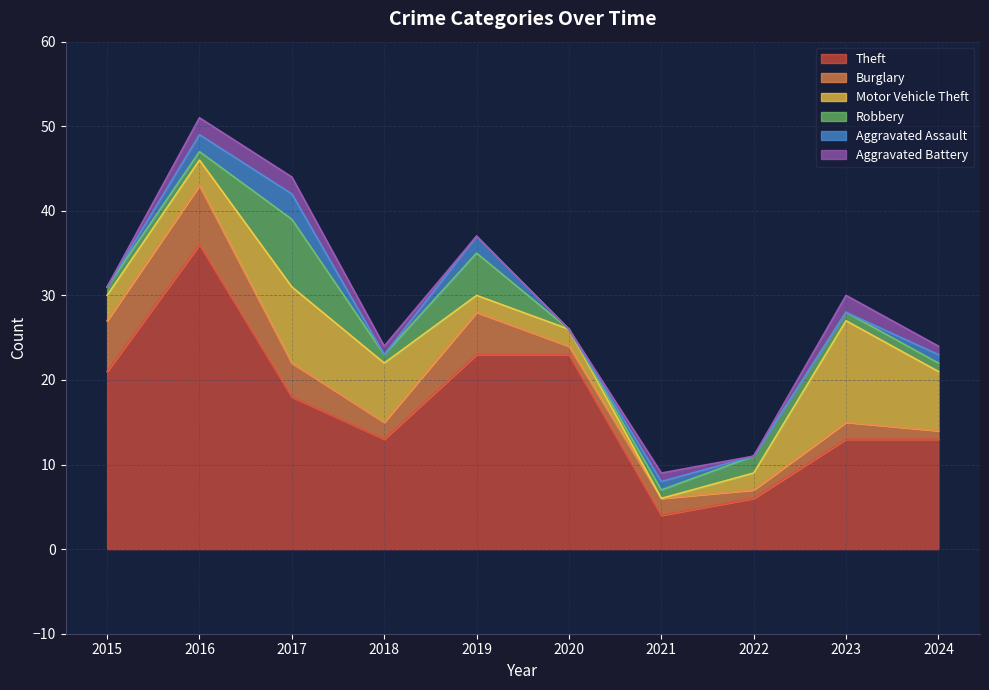

What is the difference between the second highest and minimum values in the Robbery series?

5